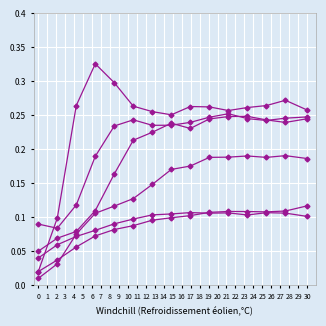

True or false: species_1 has a value of 0.0 at 0.

False